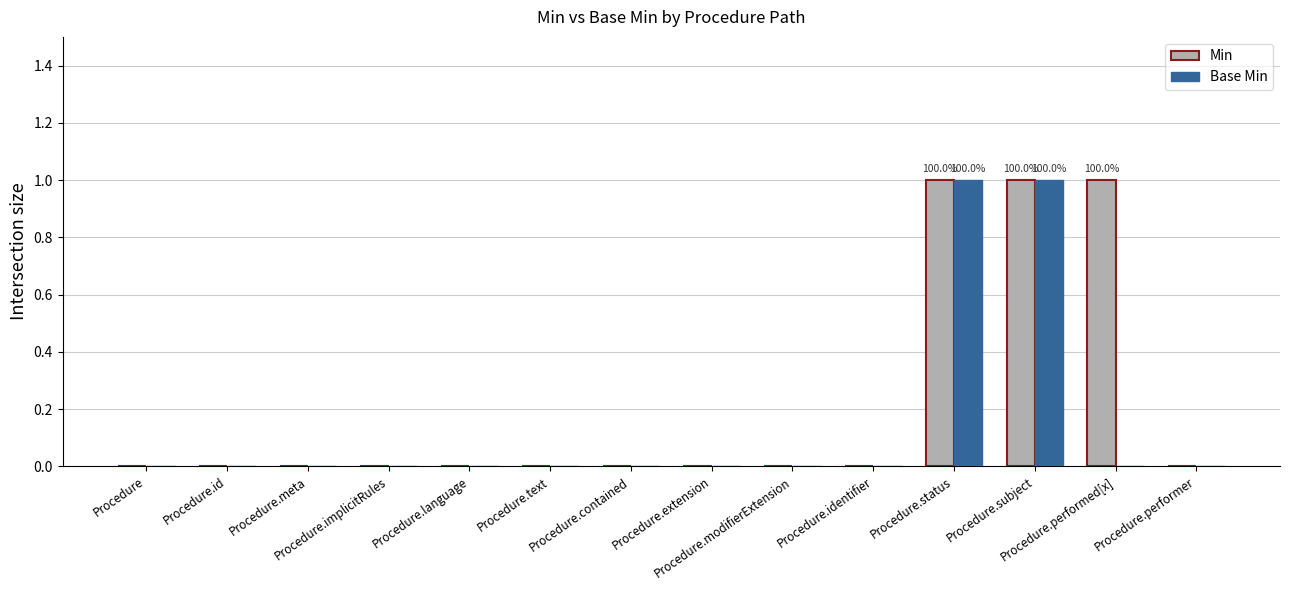

How many categories are shown in the chart?

14